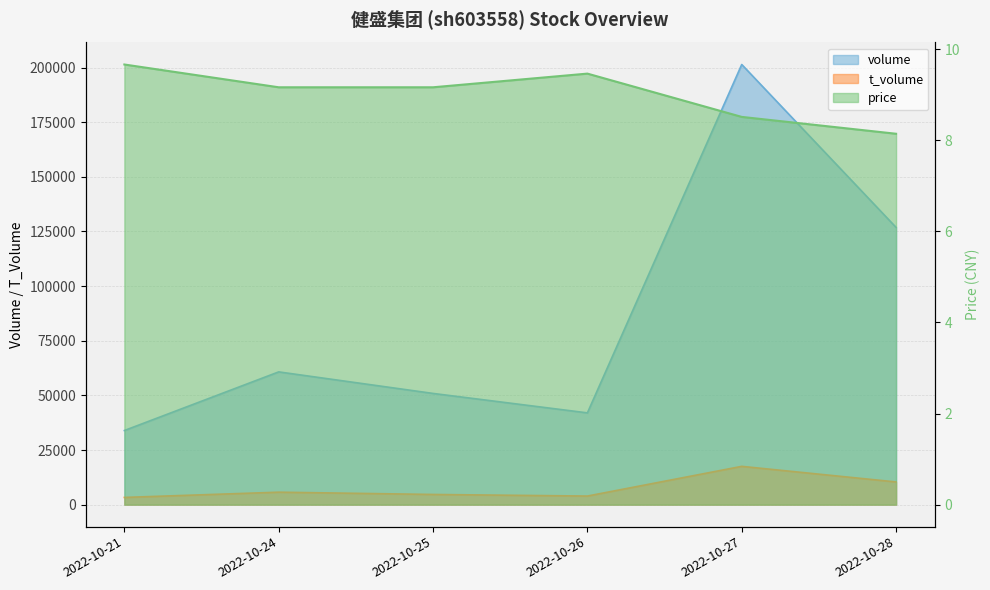

True or false: price has a value of 9.2 at 2022-10-24.

True